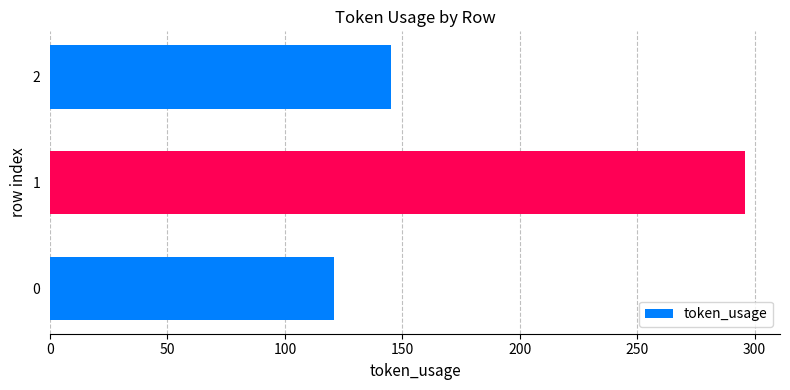

Reading bottom to top, list all the values displayed in this chart.

0=121	1=296	2=145